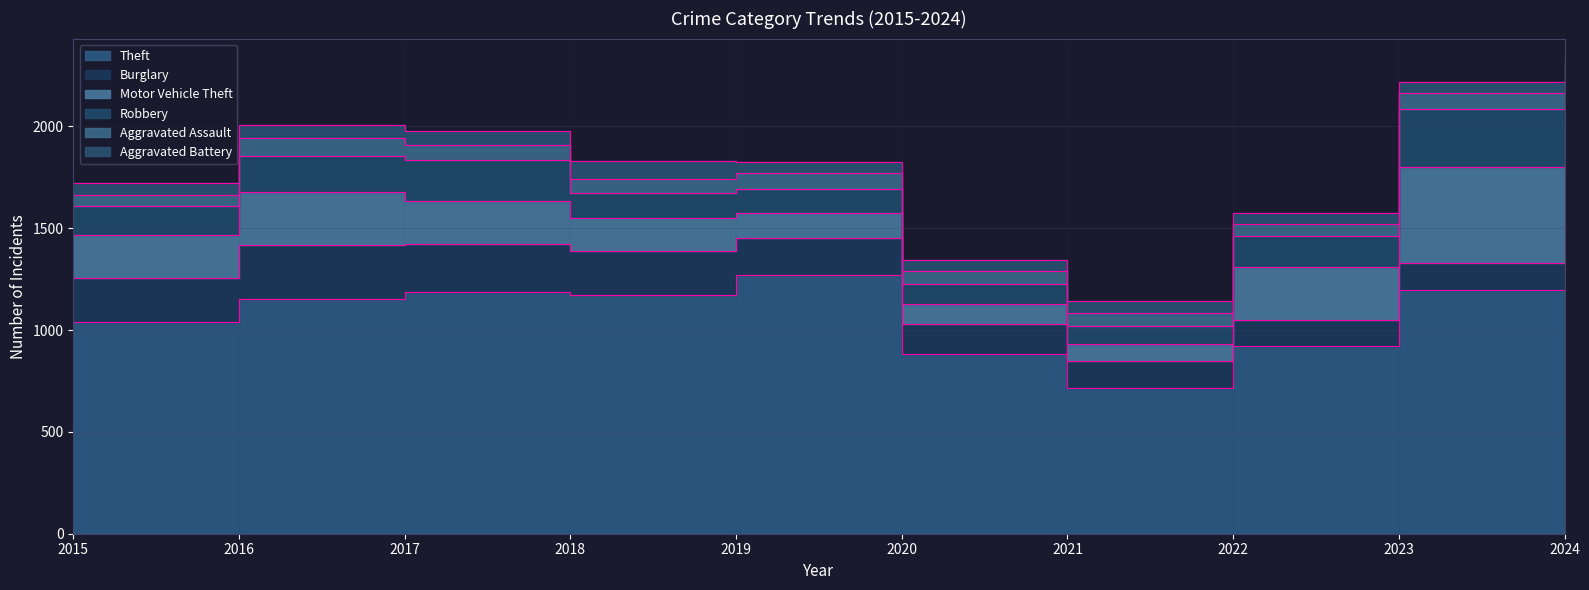

True or false: Robbery and Aggravated Assault cross at least once.

False